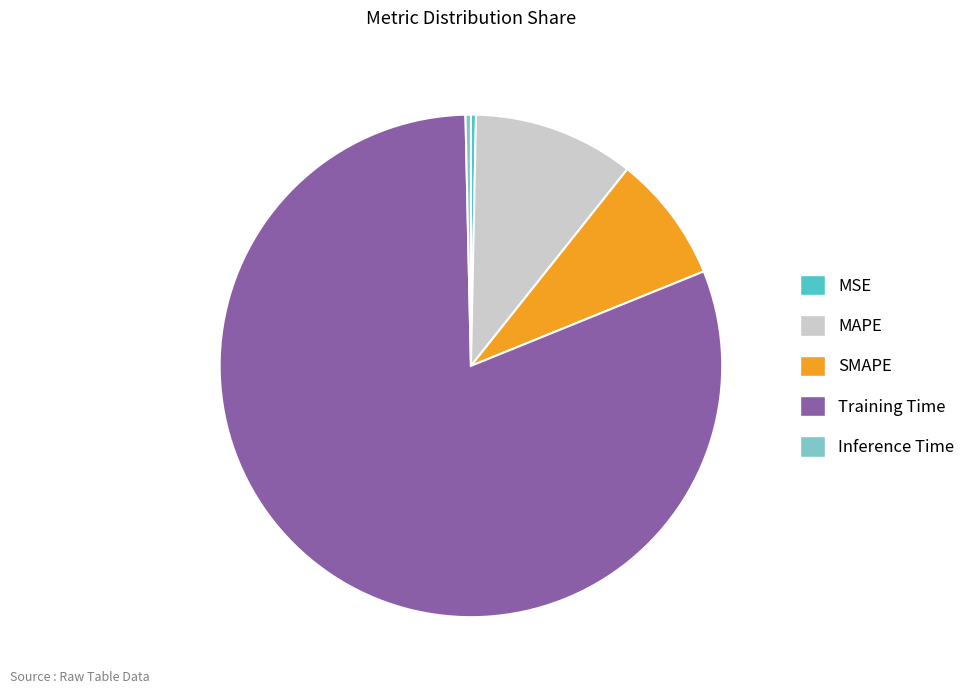

Which slice is the largest?

Training Time